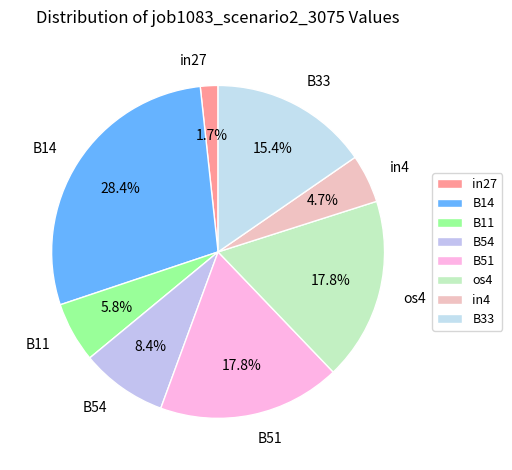

Count the number of slices in the pie.

8